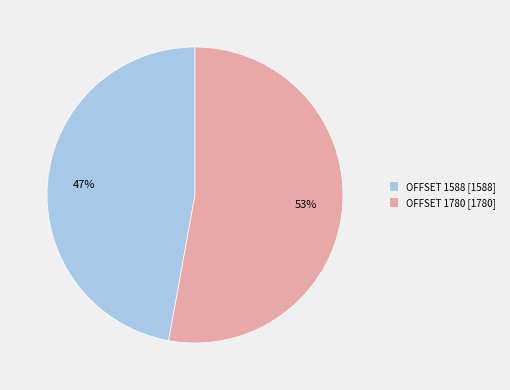

Does OFFSET 1588 represent more than half of the total?

No